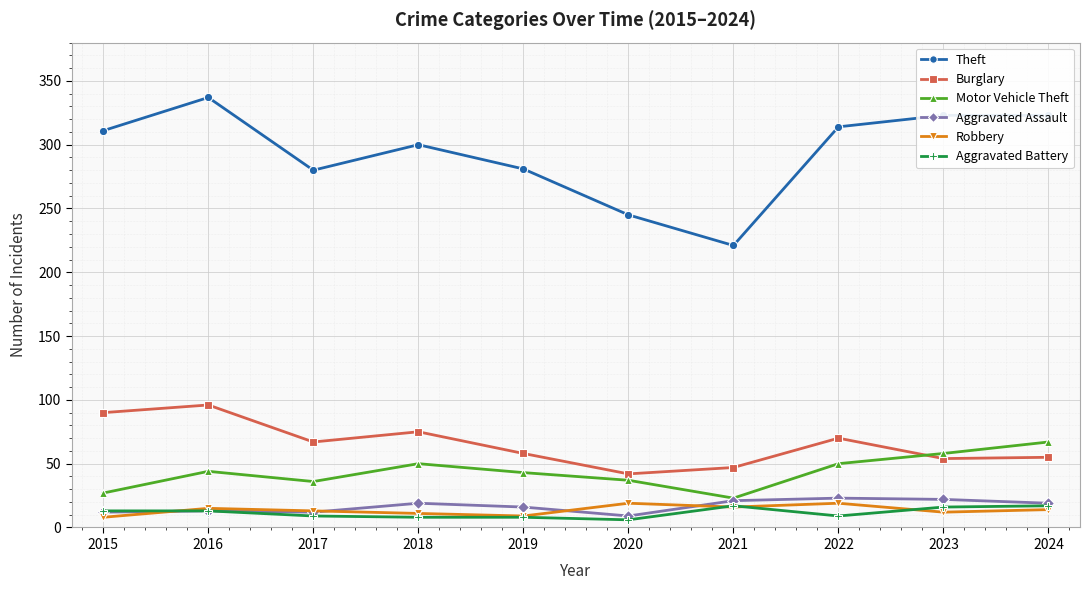

Which label corresponds to the largest value in the chart?

2016